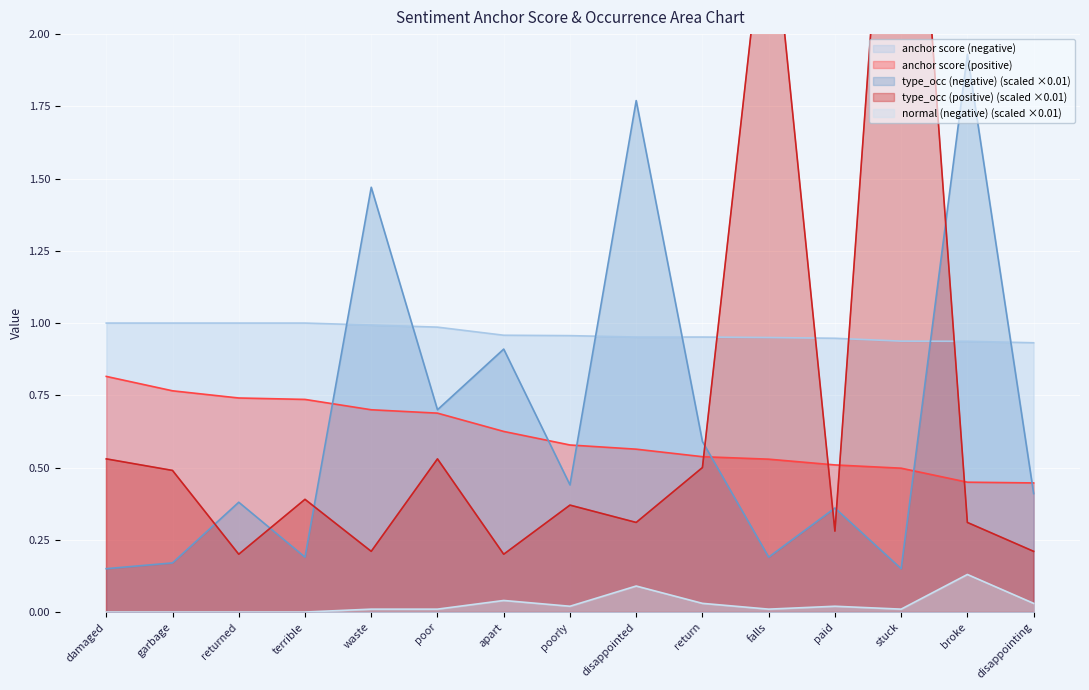

What value does the anchor score (negative) series have at disappointing?

0.9